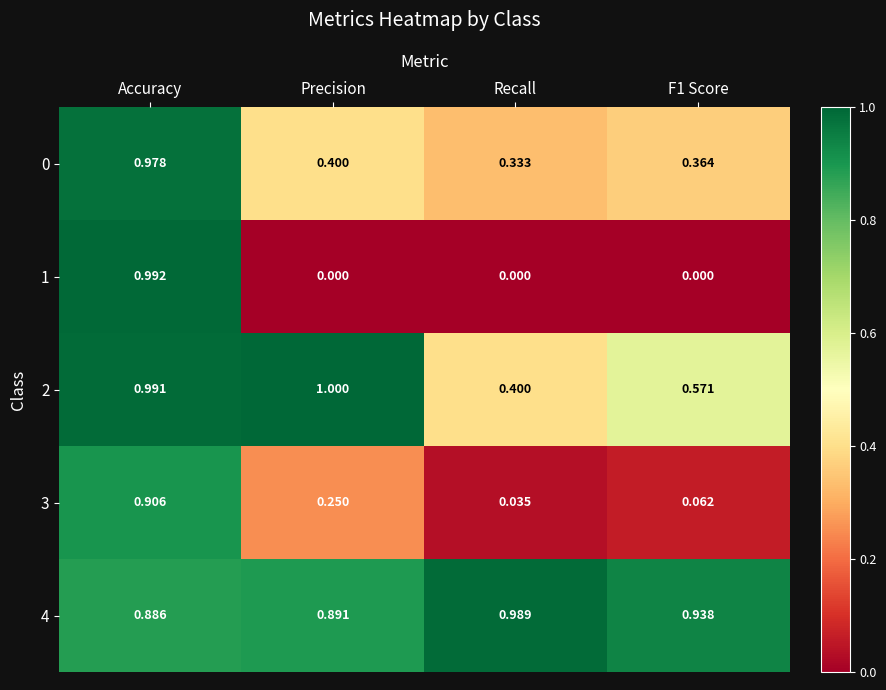

Is the value of 3 at Precision greater than the value of 2 at Accuracy?

No